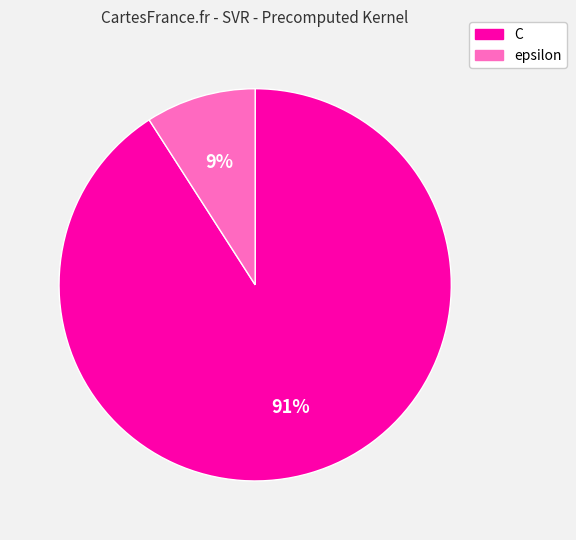

How many segments does this pie chart have?

2